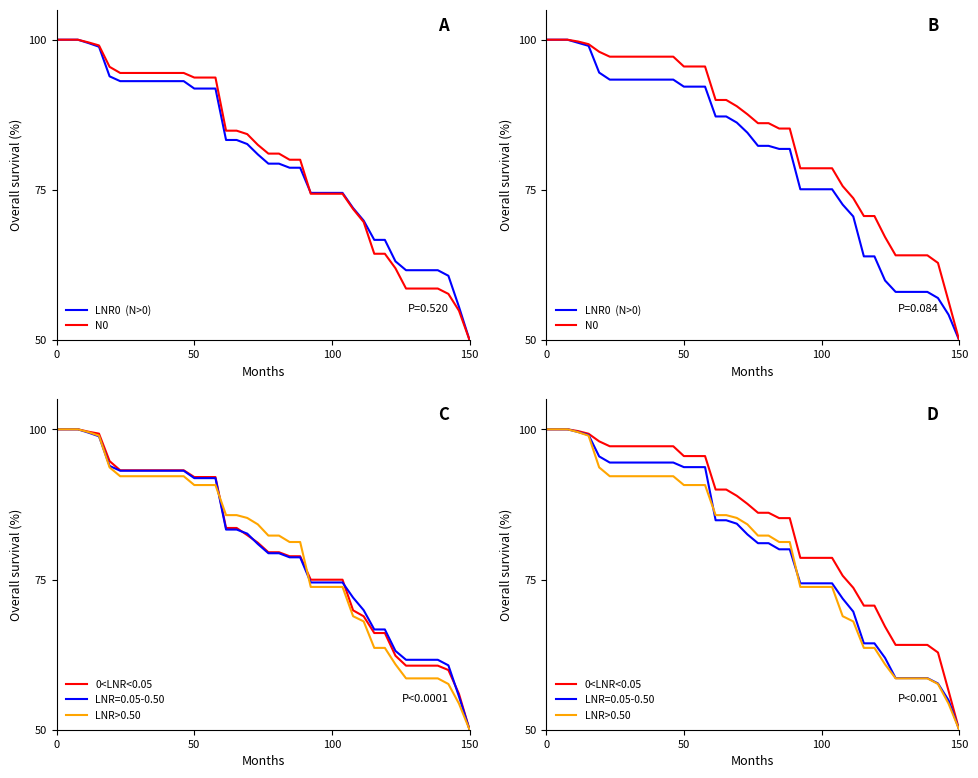

True or false: N0 and LNR0  (N>0) intersect in this chart.

False